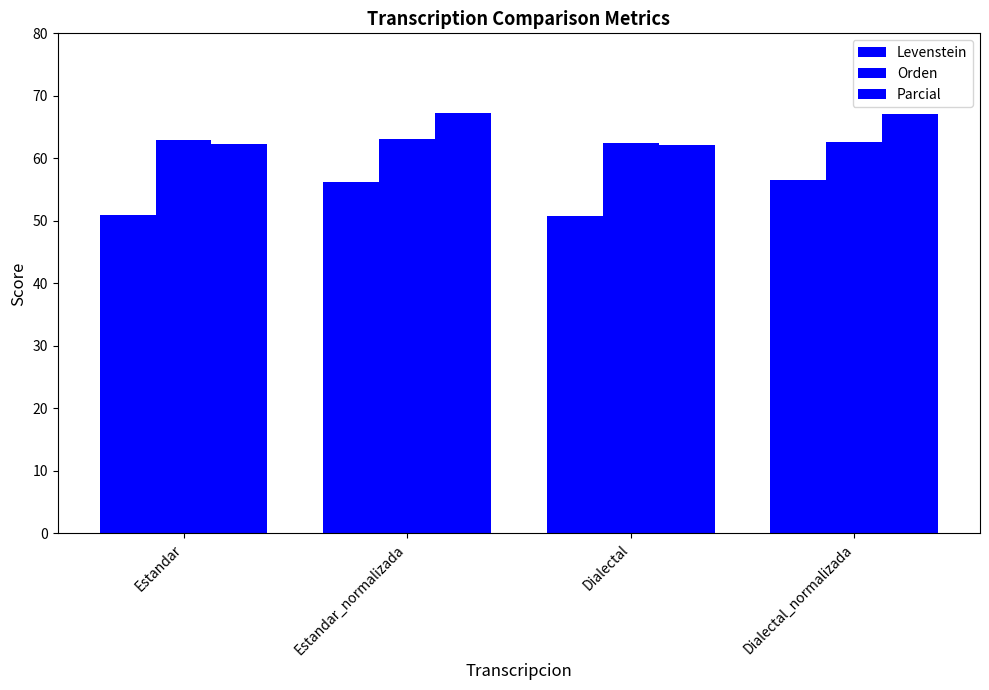

How many bars are there in total?

12